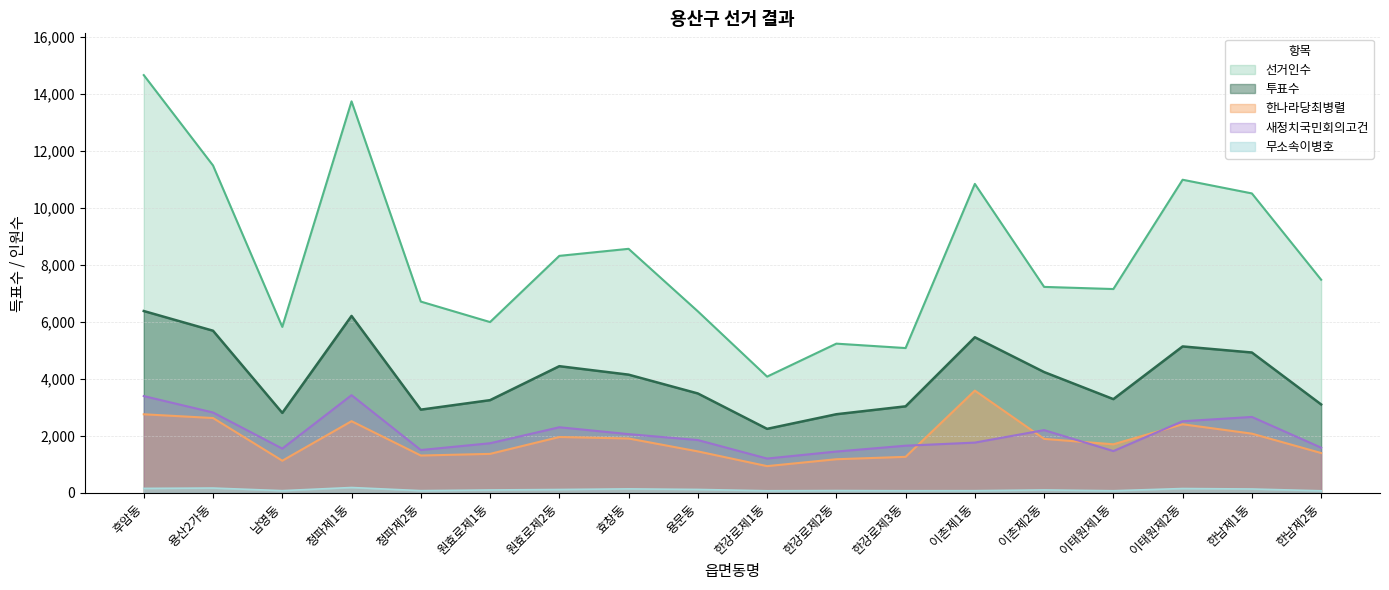

What is the sum of the 새정치국민회의고건 values at 청파제1동 and 한남제2동?

5018